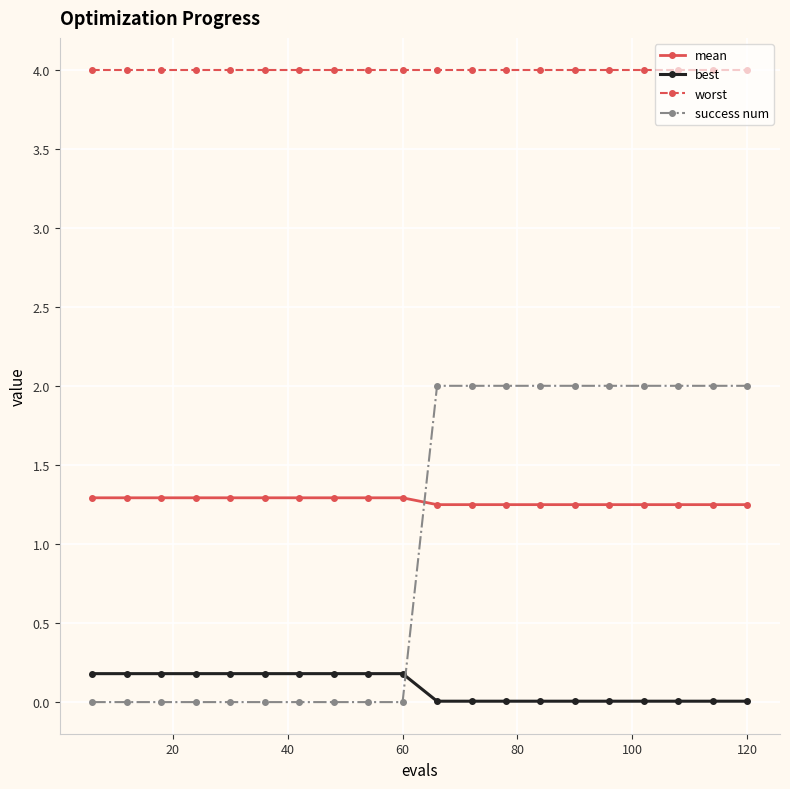

At how many categories does at least one series exceed 1?

20